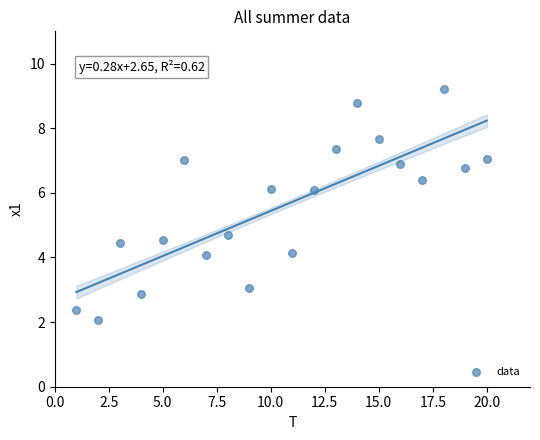

What is the range of Y values (max minus min)?

7.1